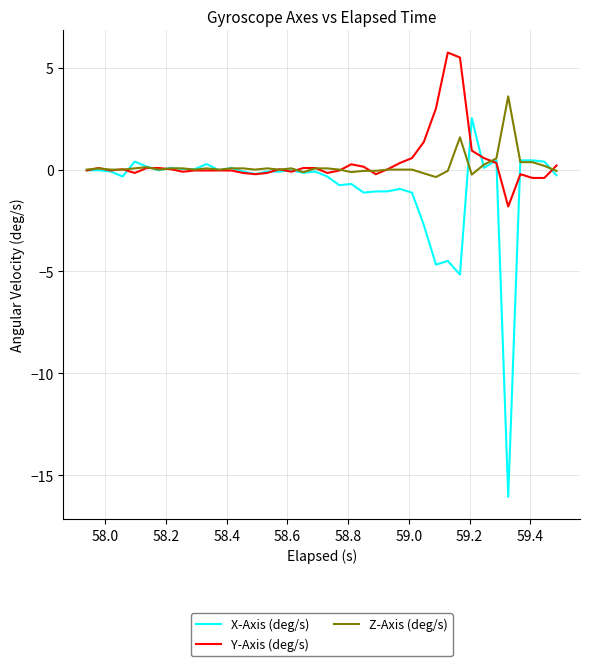

What is the sum of all Y-Axis (deg/s) values?

15.0